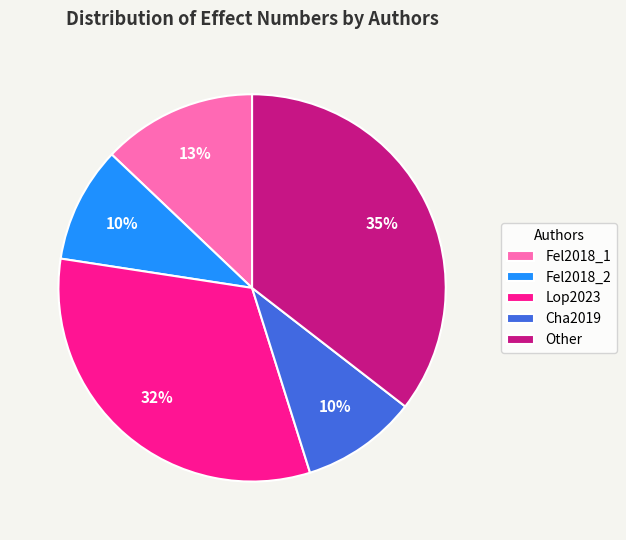

Is there any slice that represents more than half of the pie?

No